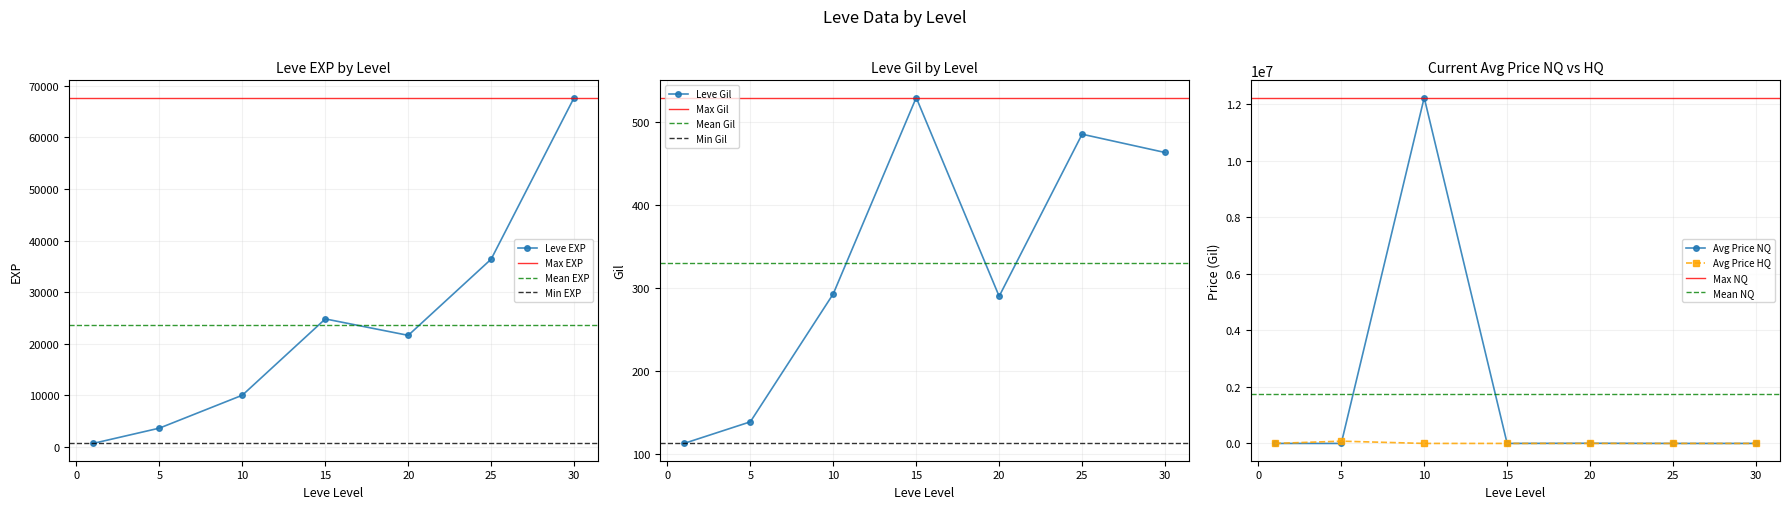

At how many categories does at least one series exceed 2581889?

1